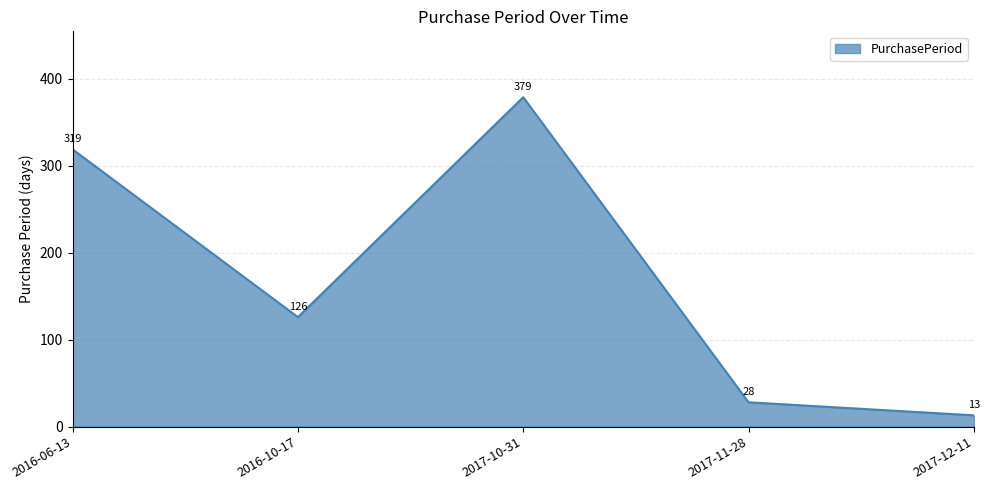

What position from the right is 2017-12-11?

1